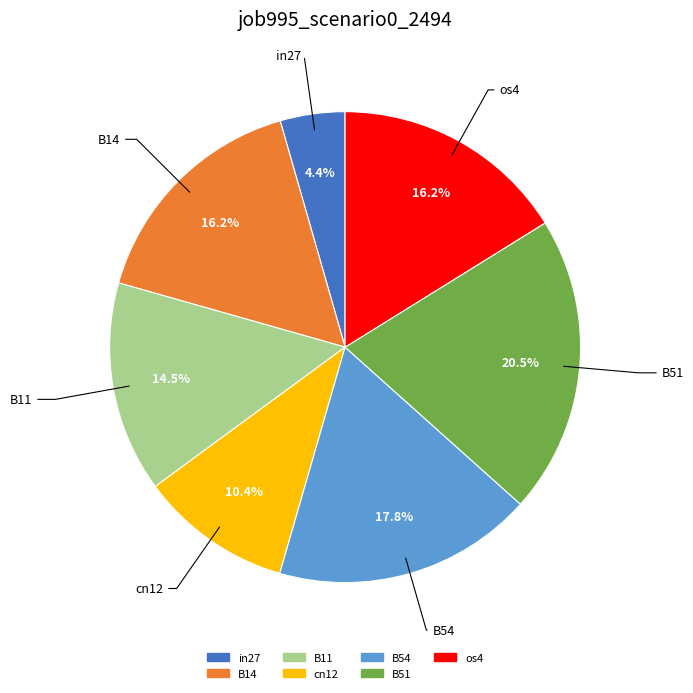

Which has a higher value, B54 or B11?

B54